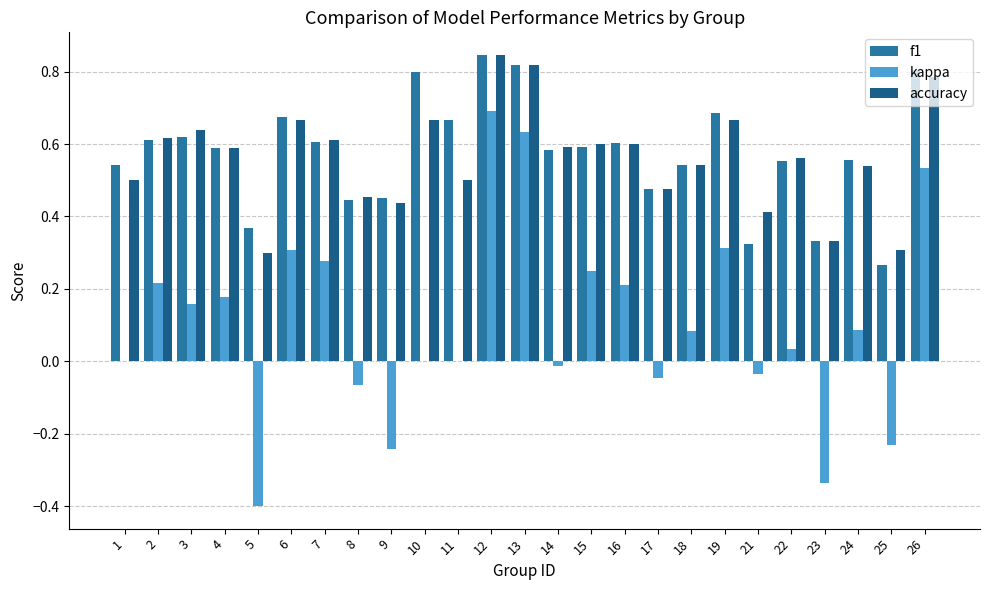

What is the greatest value displayed?

0.8